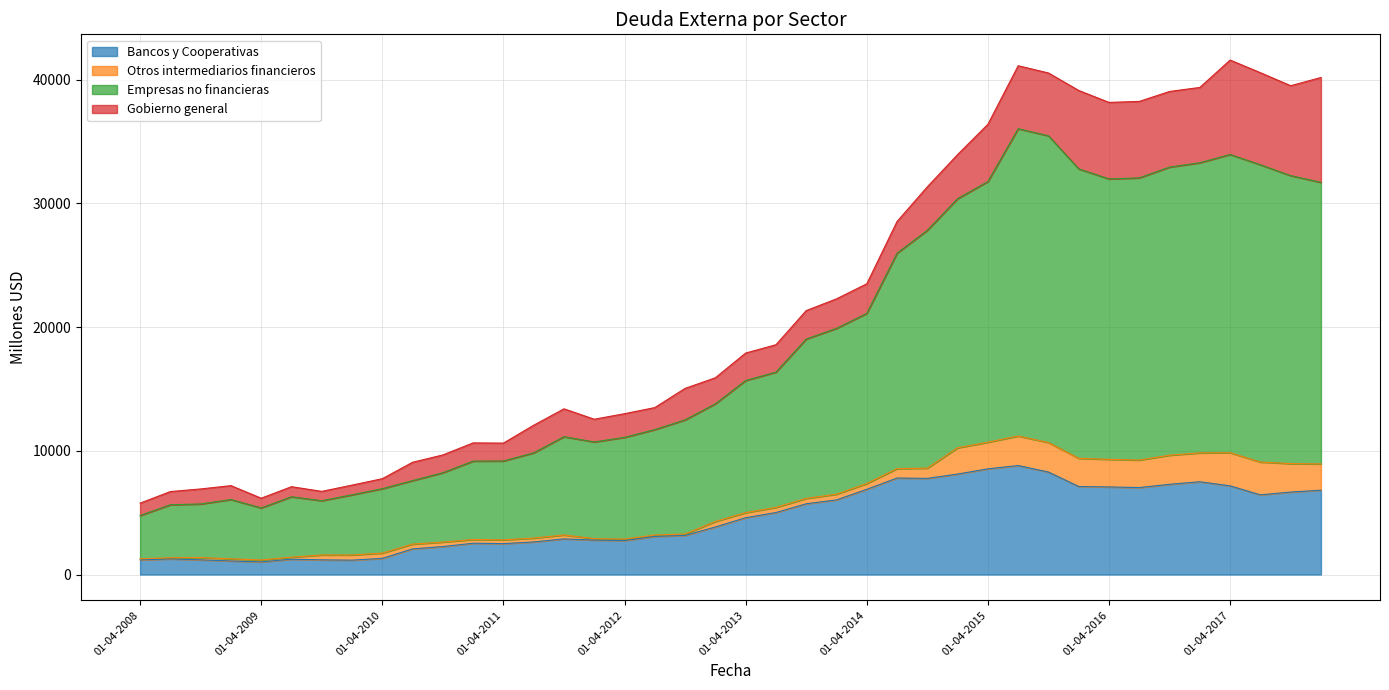

Is the value of Empresas no financieras at 01-07-2015 greater than the value of Bancos y Cooperativas at 01-04-2013?

Yes